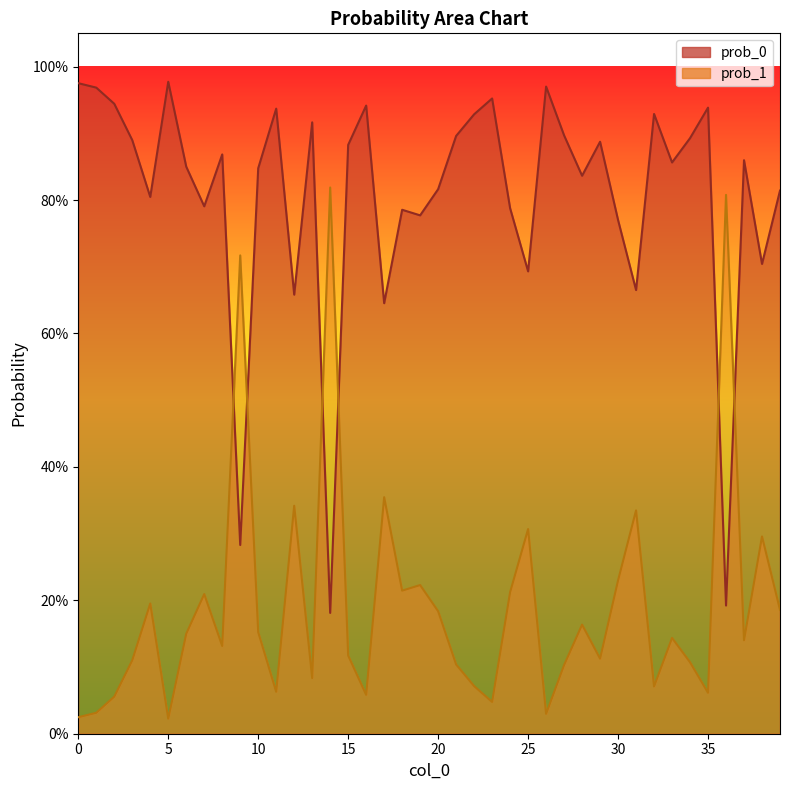

How many lines are shown in the chart?

2